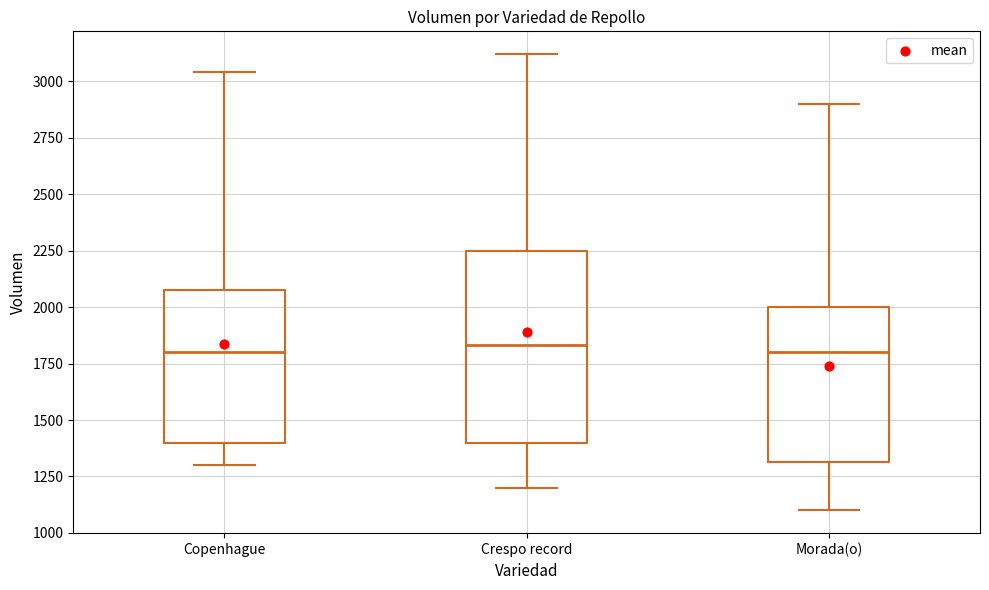

Reading left to right, transcribe this box plot: for each box, give where its median line is, the range the box spans, and where its two whiskers end, as read against the y-axis. The values are not printed on the chart, so give them approximately, as read against the axis.

Copenhague: median 1800, box 1400 to 2100, whiskers 1300 to 3050
Crespo record: median 1850, box 1400 to 2250, whiskers 1200 to 3100
Morada(o): median 1800, box 1300 to 2000, whiskers 1100 to 2900